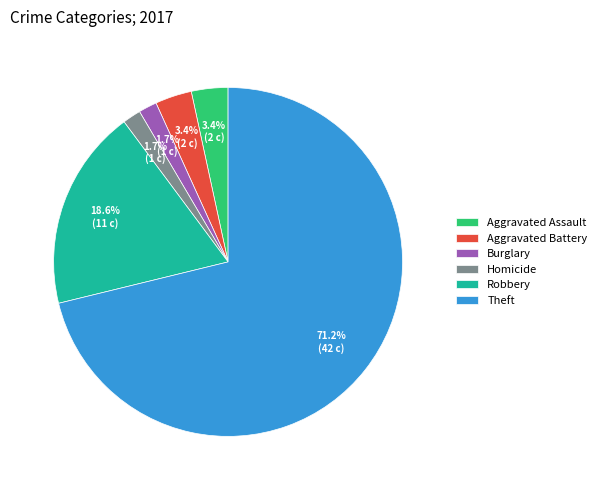

To the nearest percent, what is the combined percentage of Robbery and Burglary?

20%